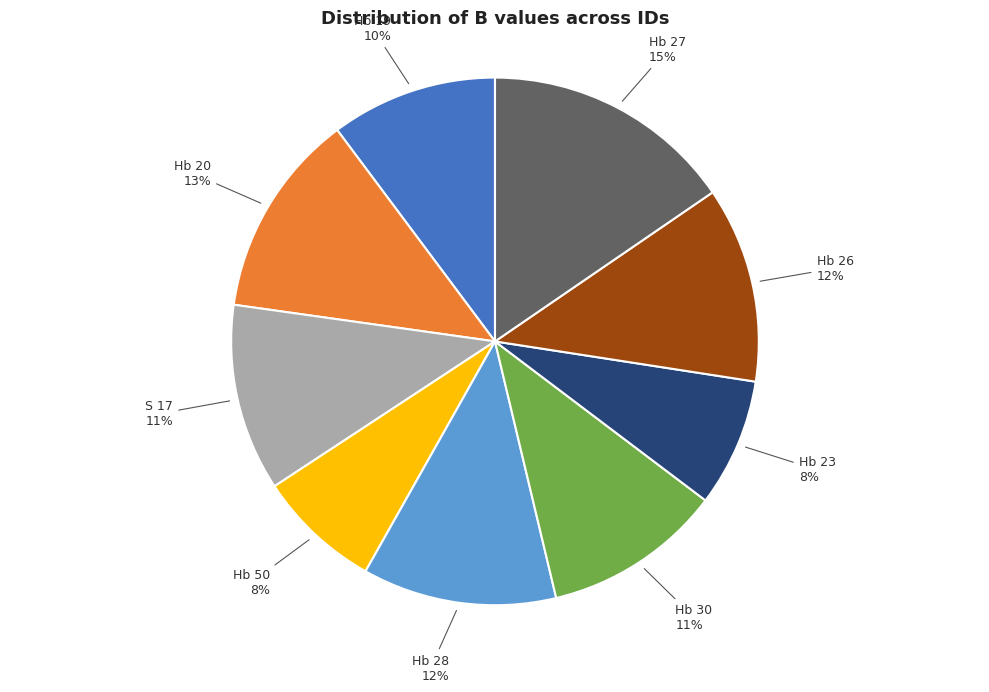

Does Hb 28 represent more than half of the total?

No